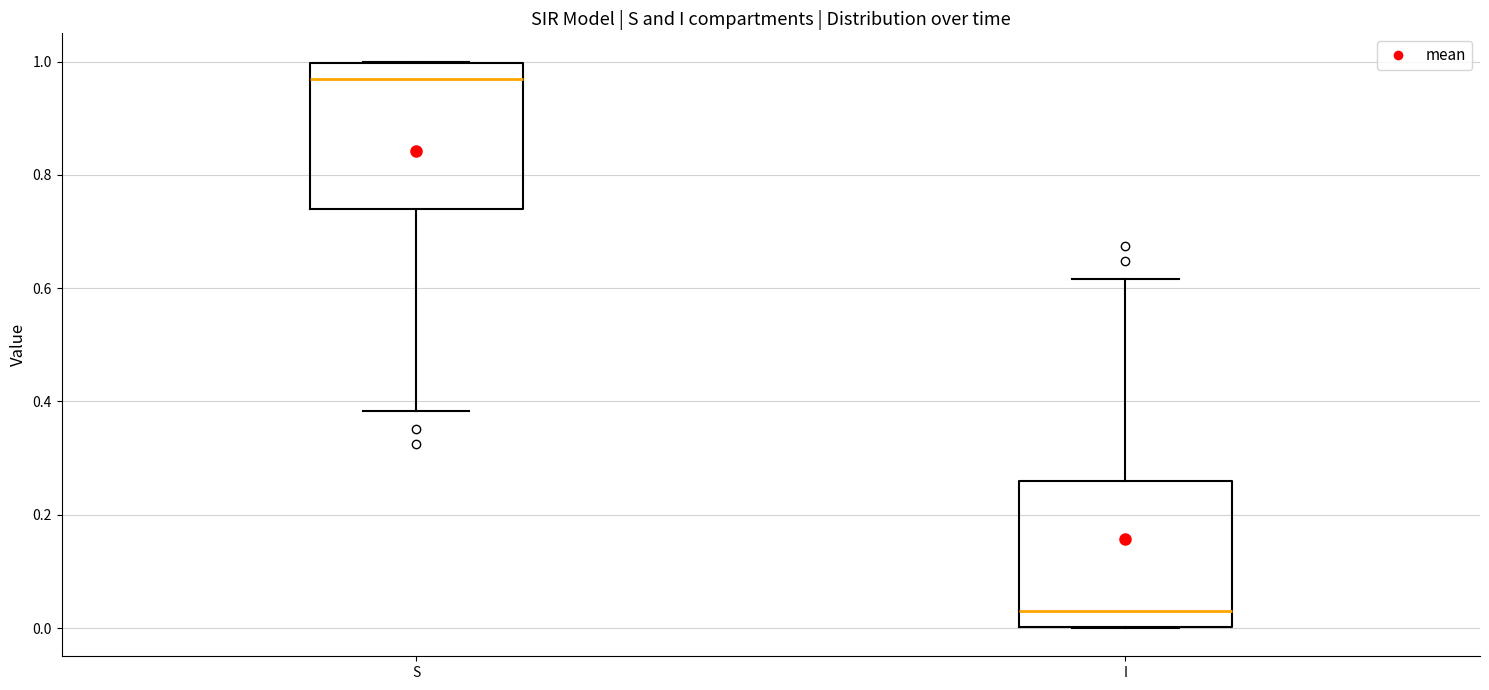

Where is the upper edge of the box for S on the y-axis? The values are not printed on the chart, so give them approximately, as read against the axis.

1.00